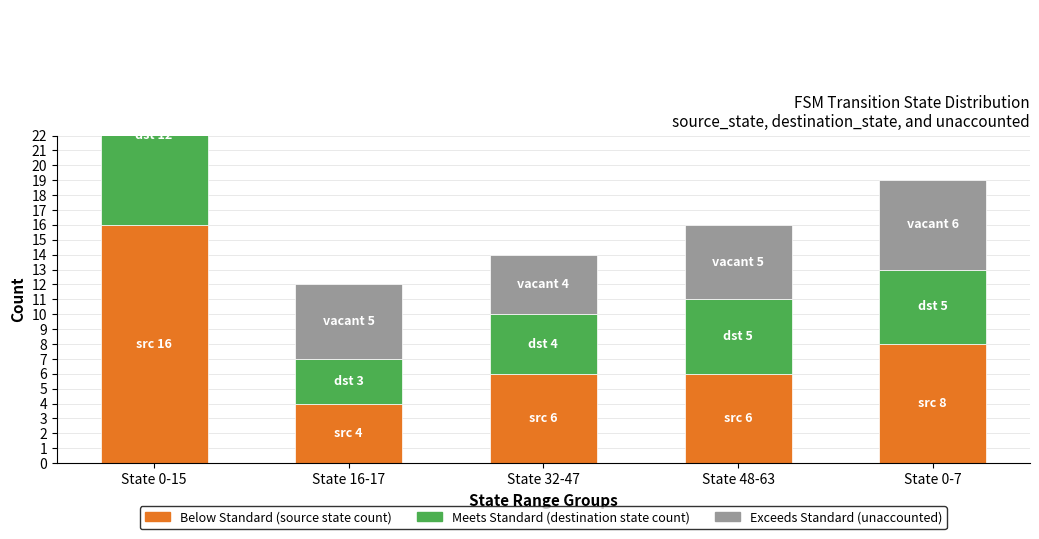

The value of Unaccounted (Above Median) at State 48-63 is 3. True or false?

False